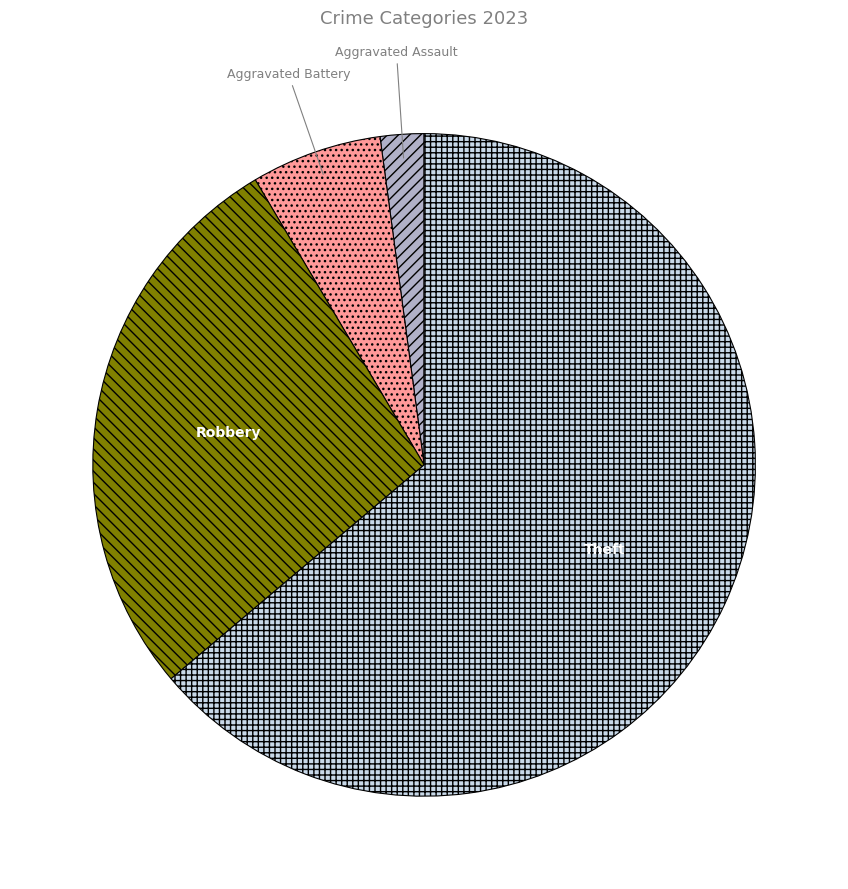

True or false: Aggravated Assault accounts for 2% of the total.

True